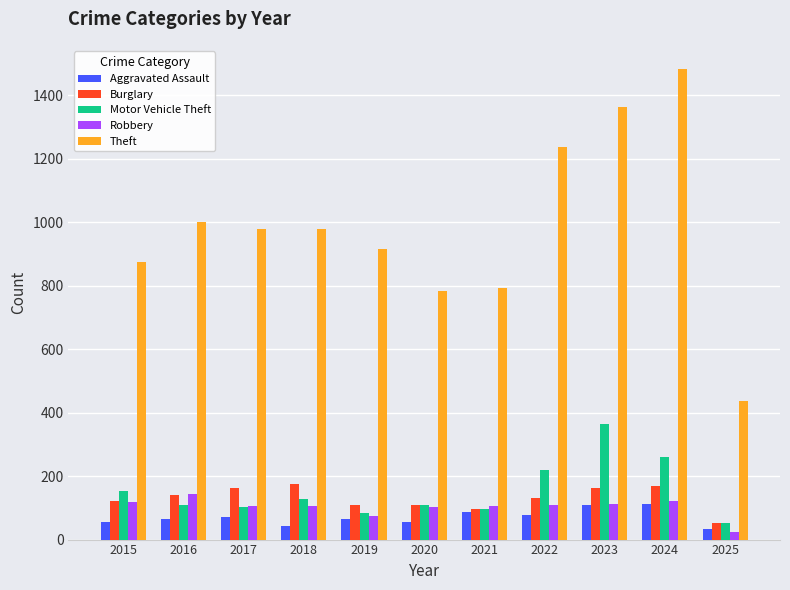

Count the number of categories in the chart.

11